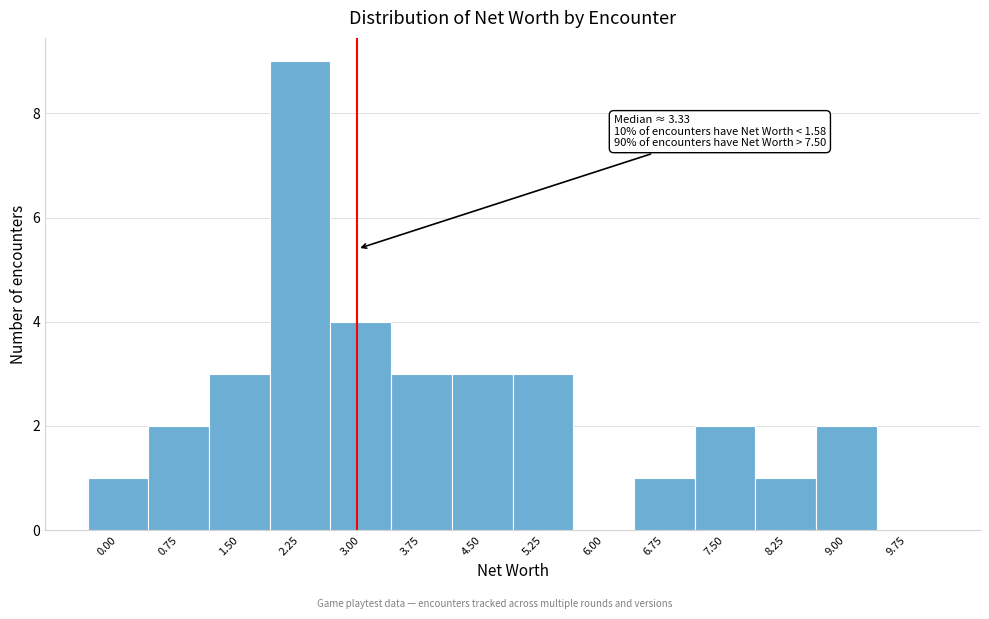

Reading left to right, extract all data points from this chart.

0.00=1	0.75=2	1.50=3	2.25=9	3.00=4	3.75=3	4.50=3	5.25=3	6.00=0	6.75=1	7.50=2	8.25=1	9.00=2	9.75=0